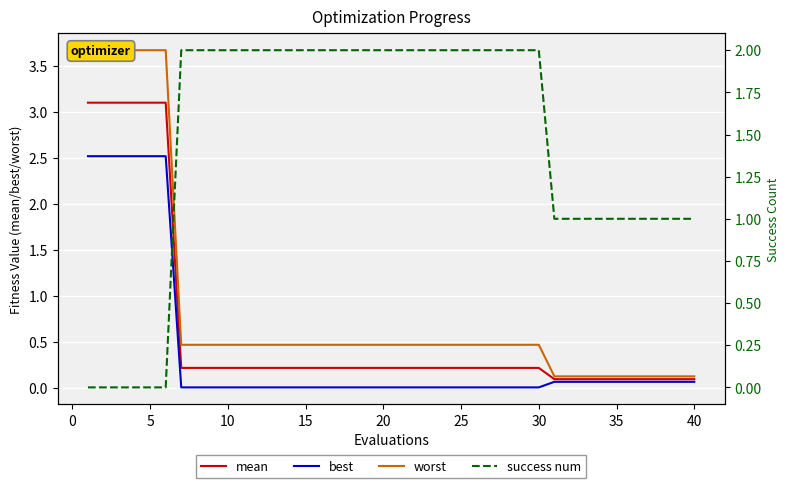

The value of best at 5 is 3.4. True or false?

False